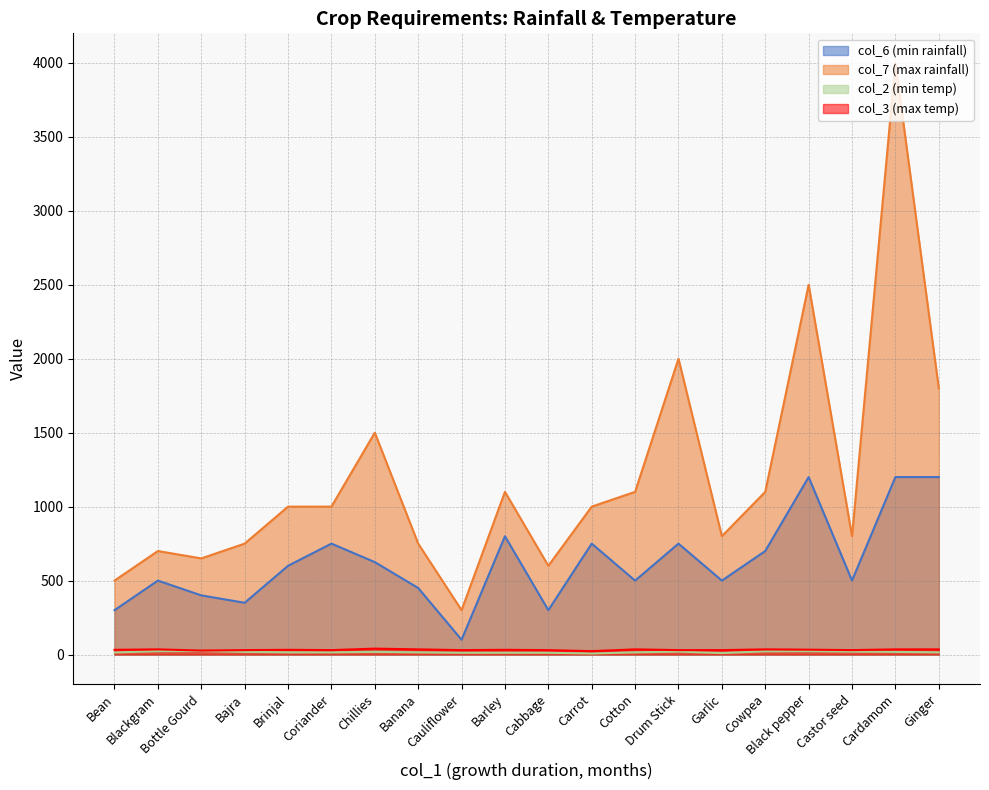

True or false: col_2 (min temp) and col_6 (min rainfall) intersect in this chart.

False